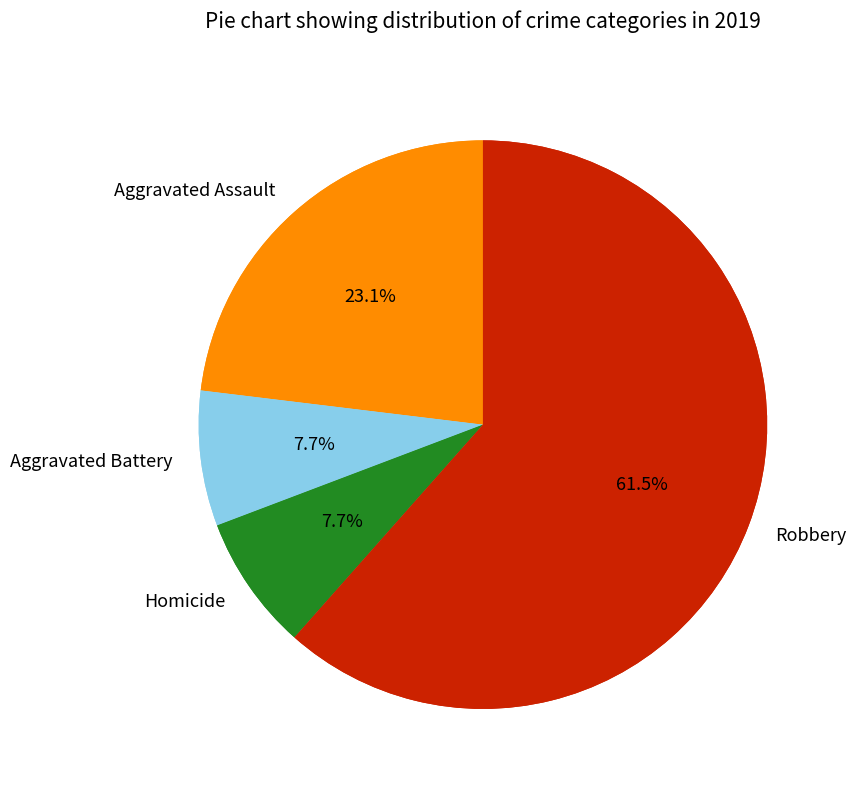

To the nearest percent, what is the average slice percentage?

25%